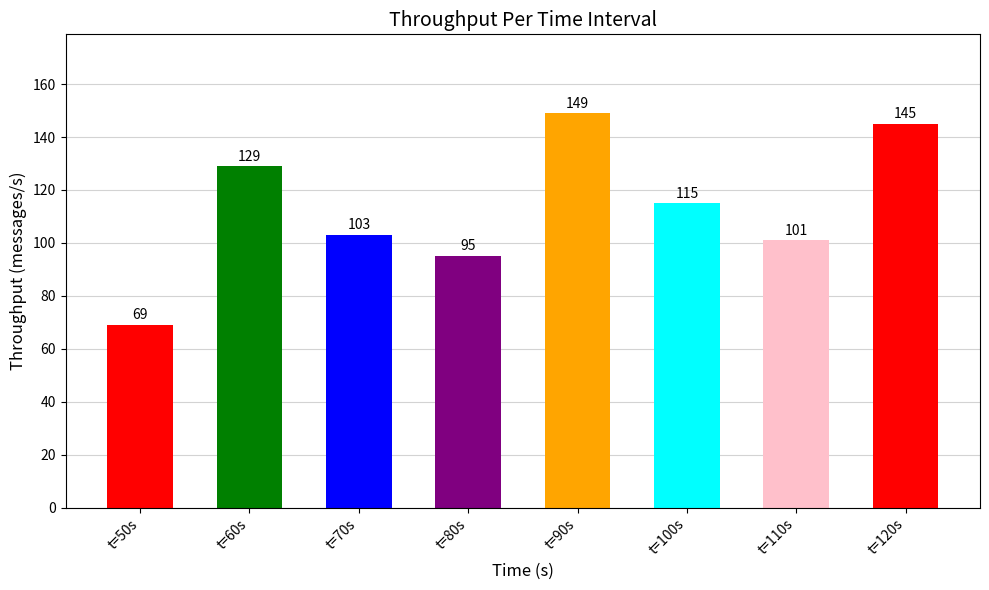

How many values are below 115?

4